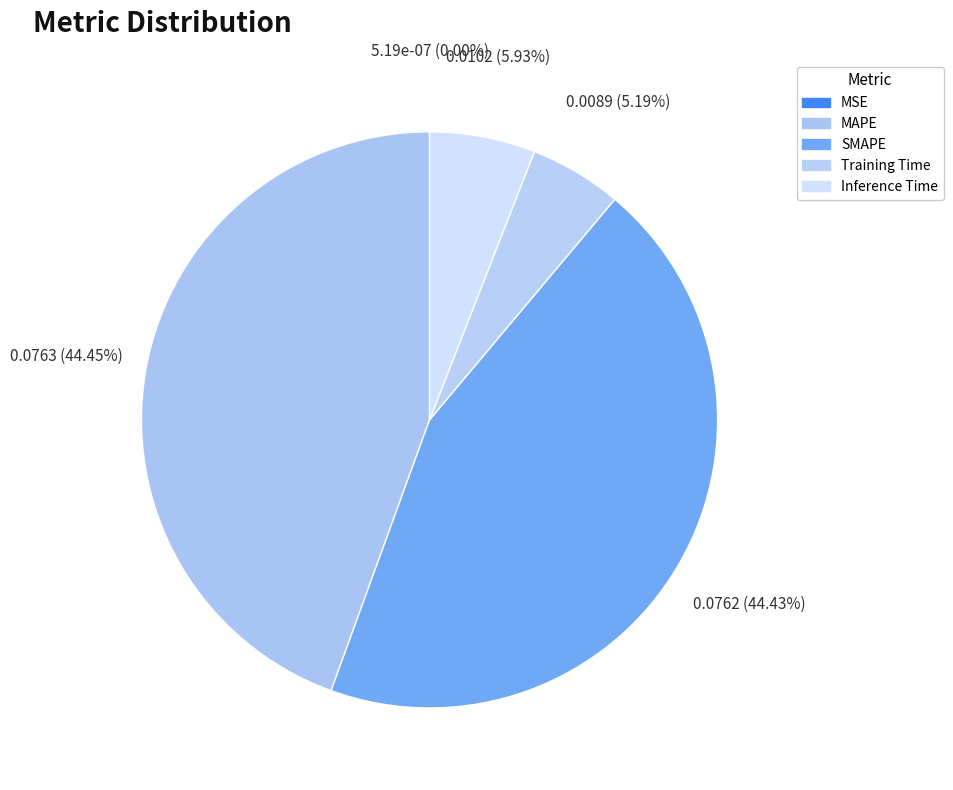

Which category has the biggest portion of the pie?

MAPE